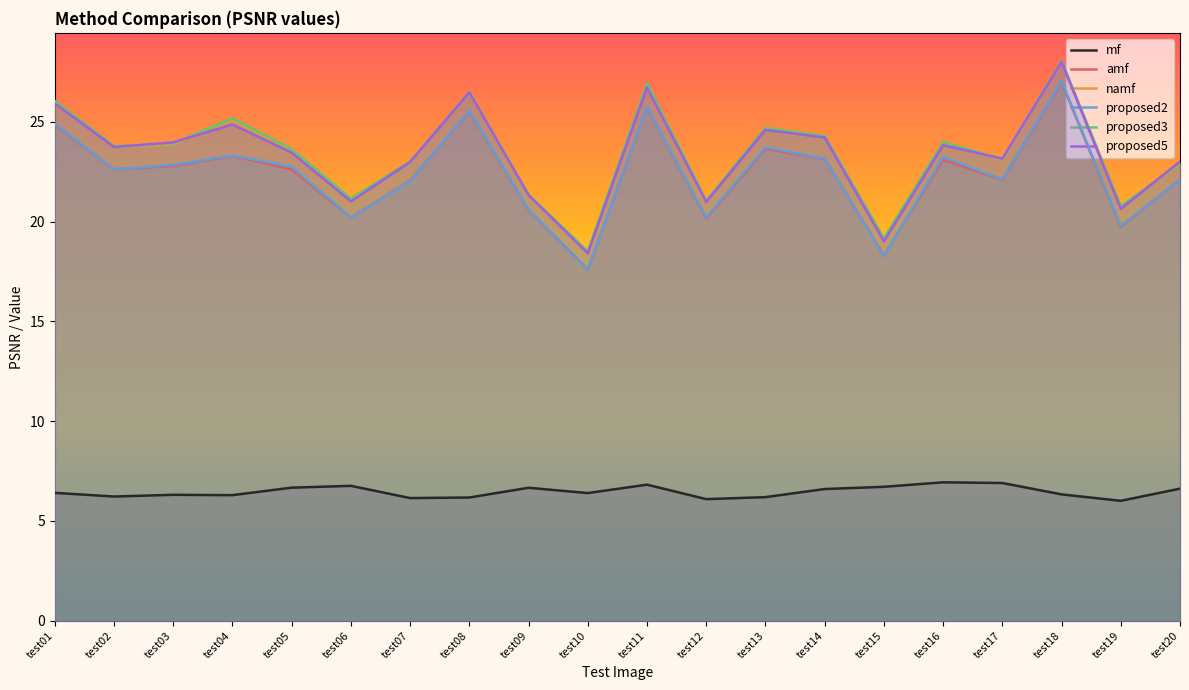

What is the minimum value shown in the chart?

6.0